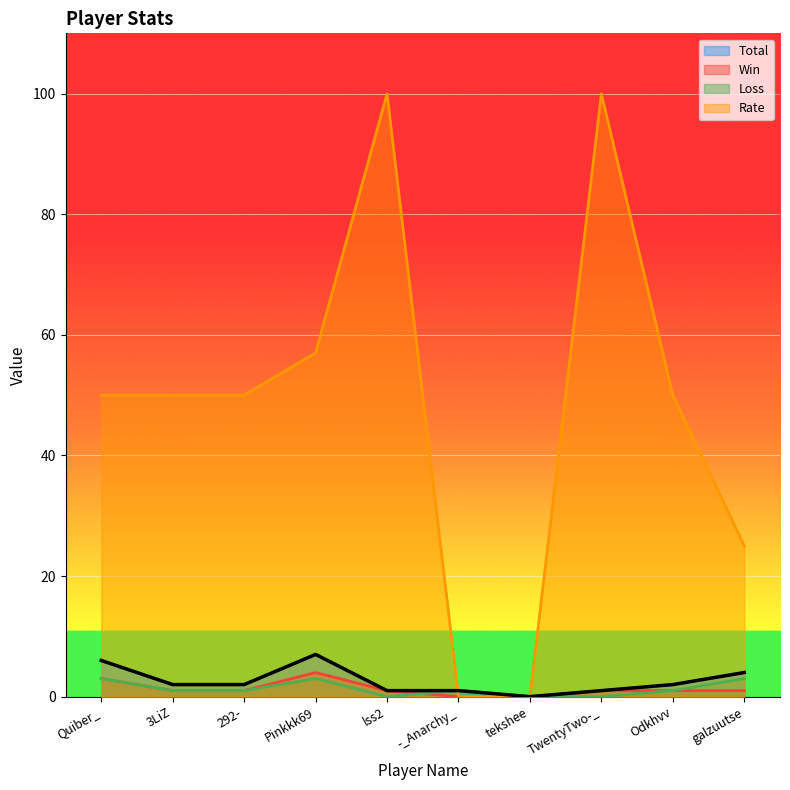

The Total series shows 1 at TwentyTwo-_. True or false?

True